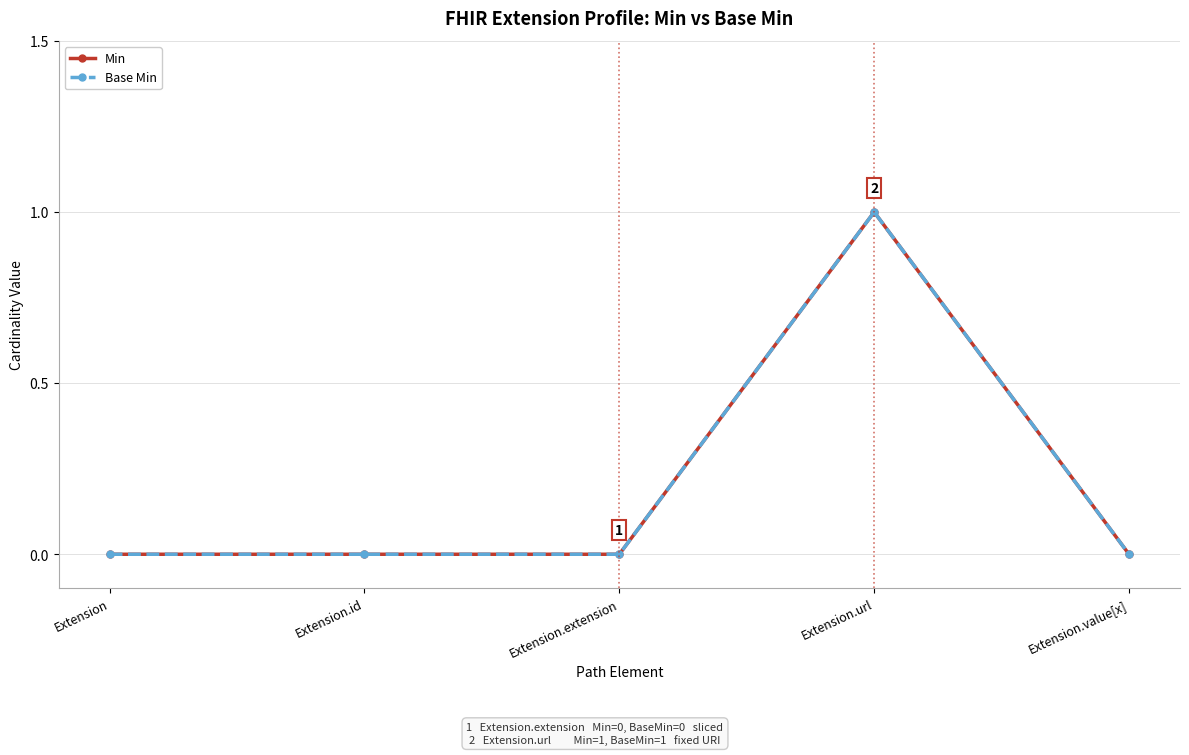

Reading left to right, what are all the values shown in this chart?

Min: 0	0	0	1	0
Base Min: 0	0	0	1	0